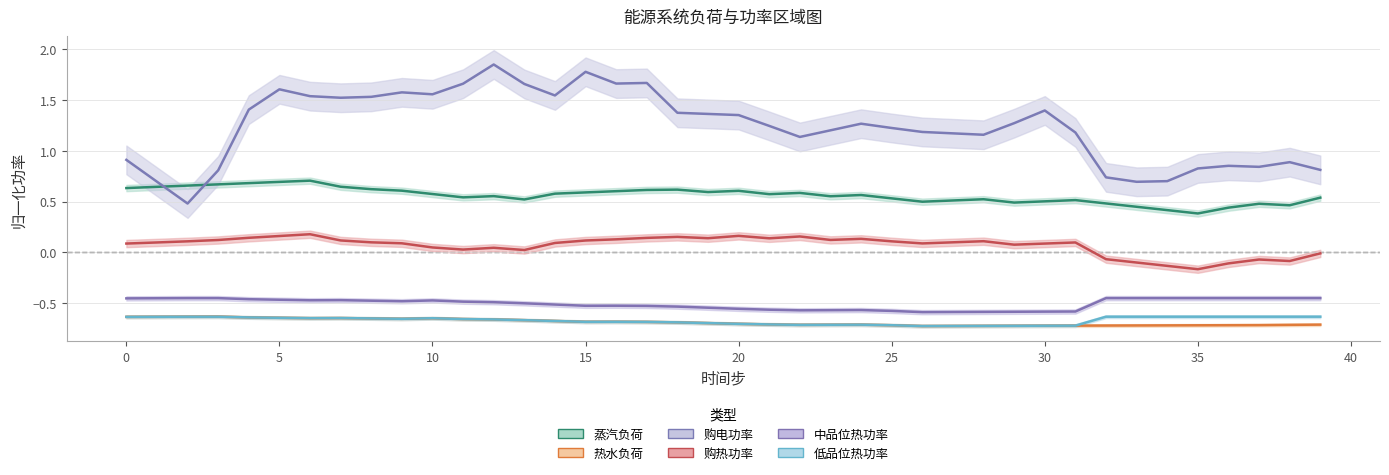

In 热水负荷, how many points are lower than both neighbors (excluding endpoints)?

5